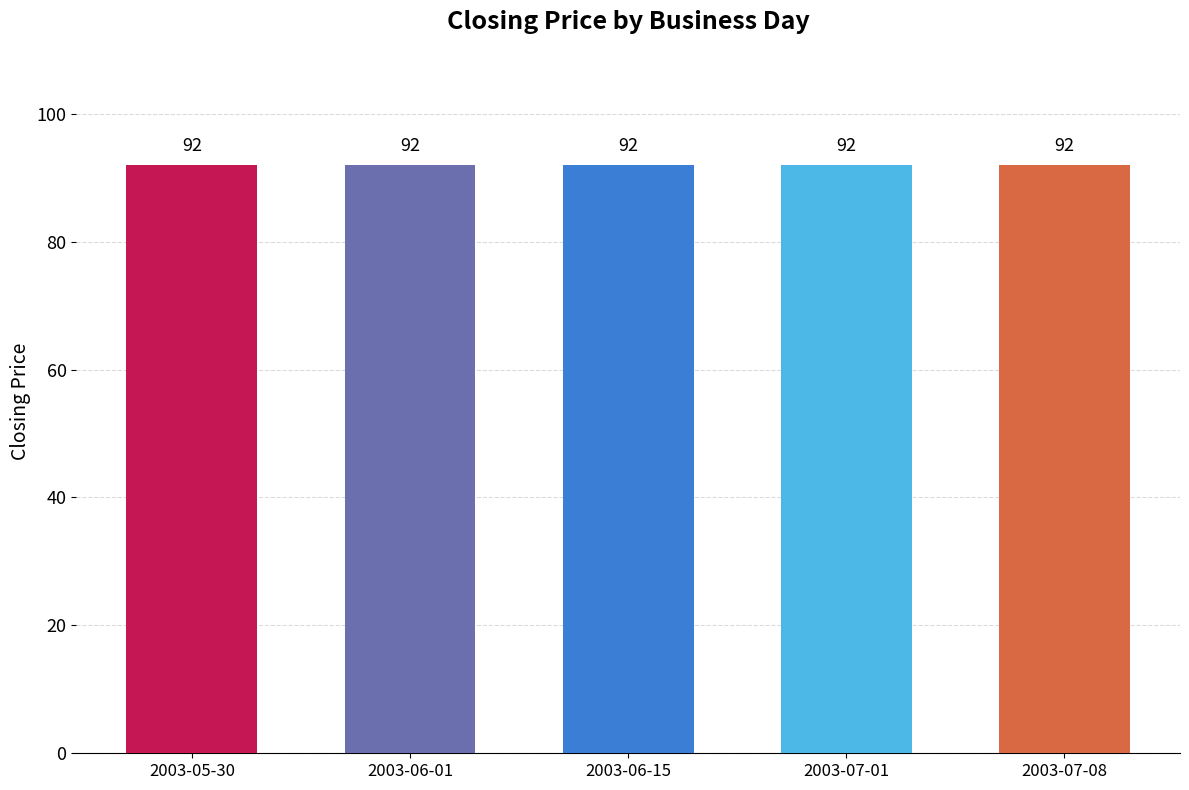

Count the number of categories in the chart.

5